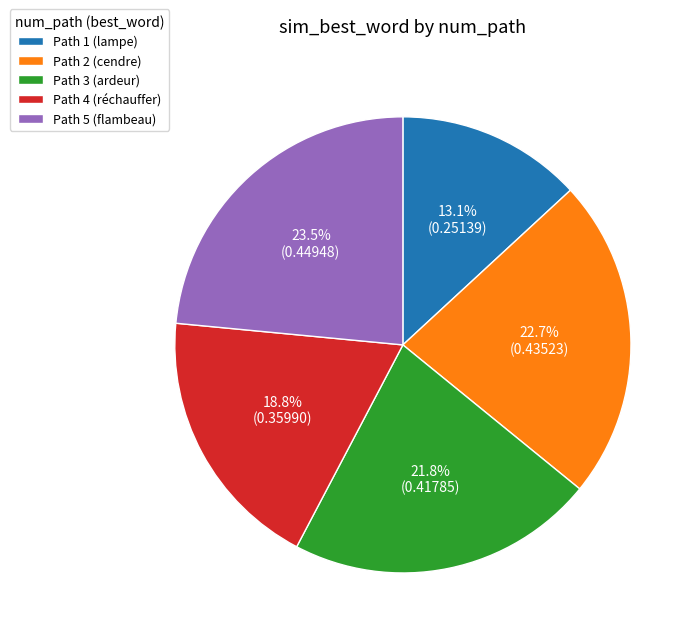

Do Path 1 (lampe) and Path 2 (cendre) together represent more than half of the pie?

No